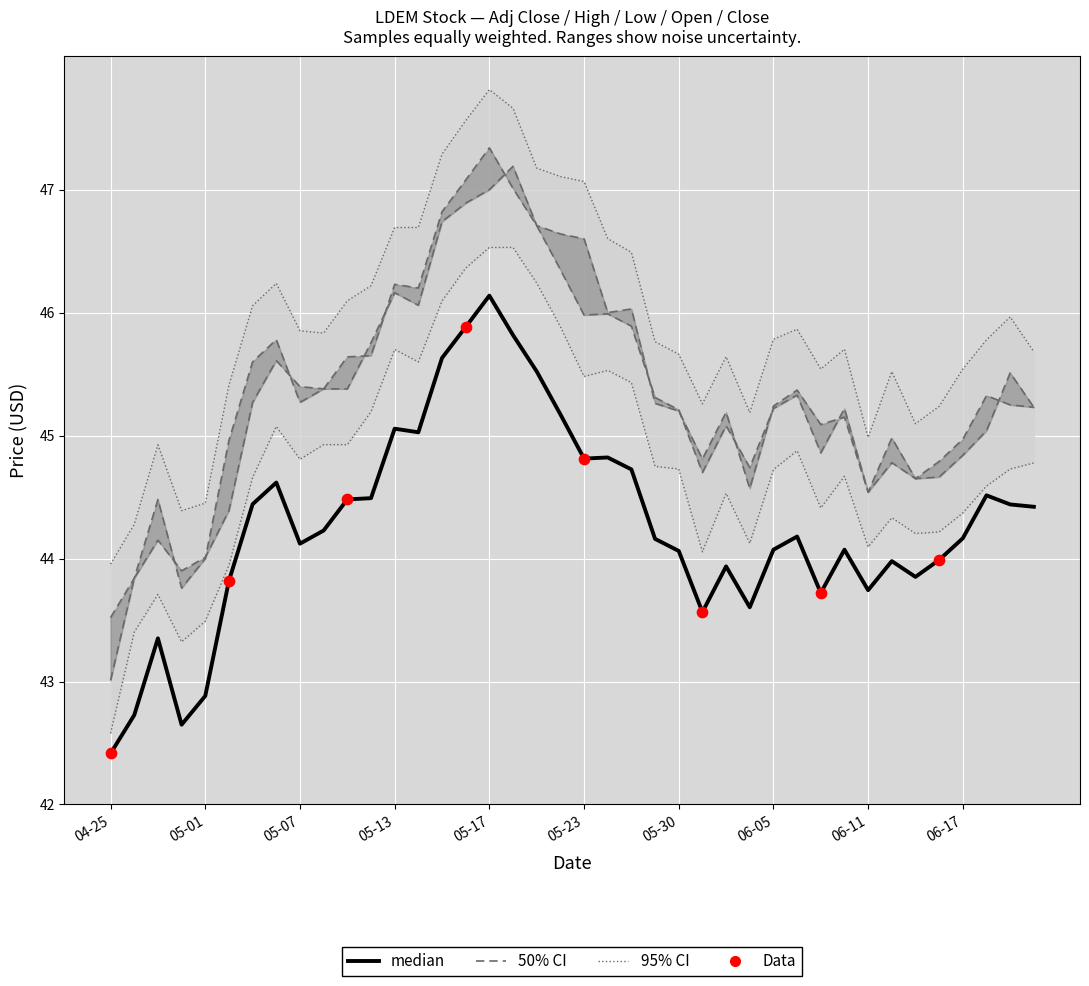

Is the value of Open at 2024-05-13 greater than the value of Adj Close at 2024-06-06?

Yes